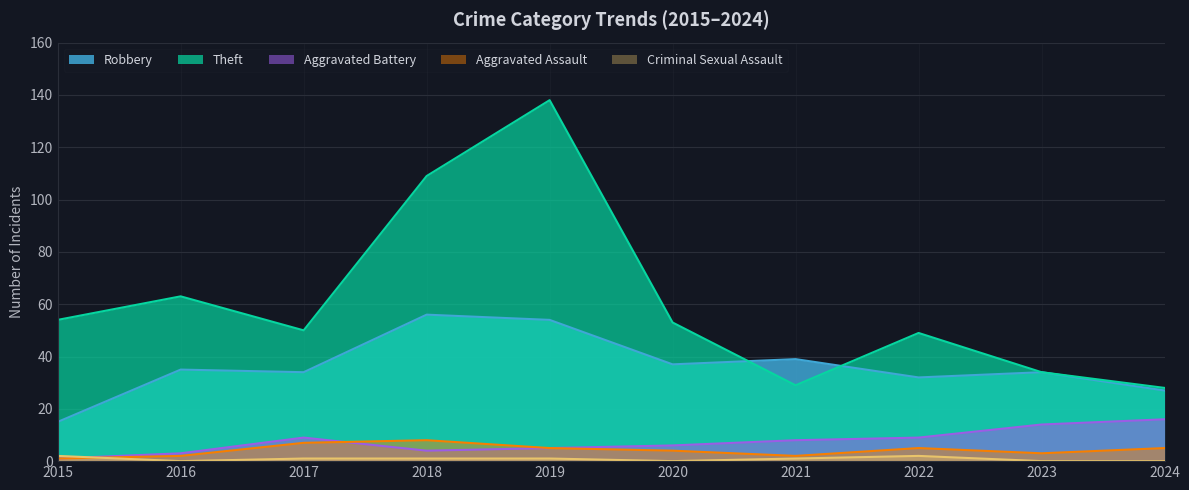

What are all the series names shown in the legend?

Robbery, Theft, Aggravated Battery, Aggravated Assault, Criminal Sexual Assault